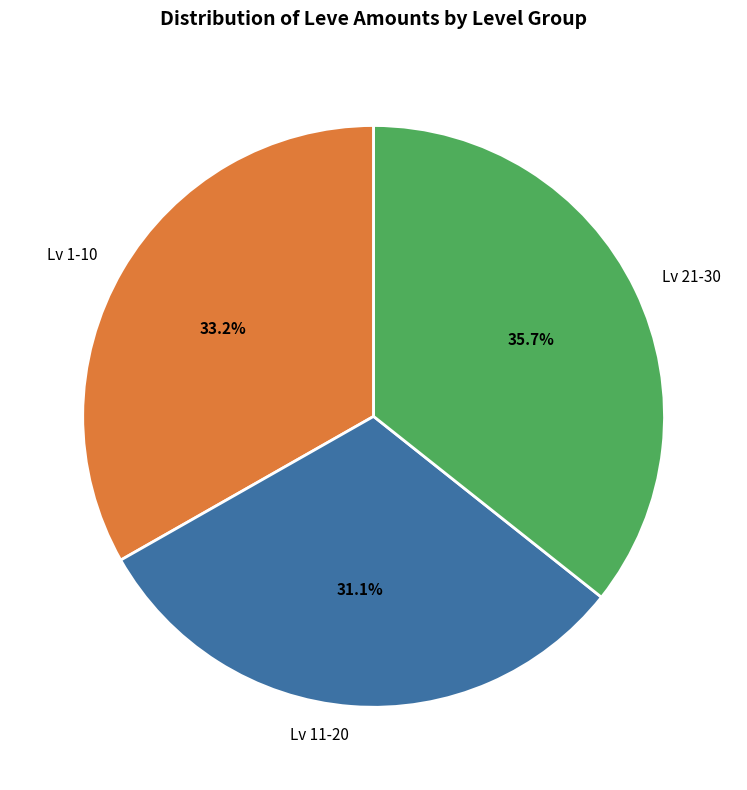

Count the number of slices in the pie.

3